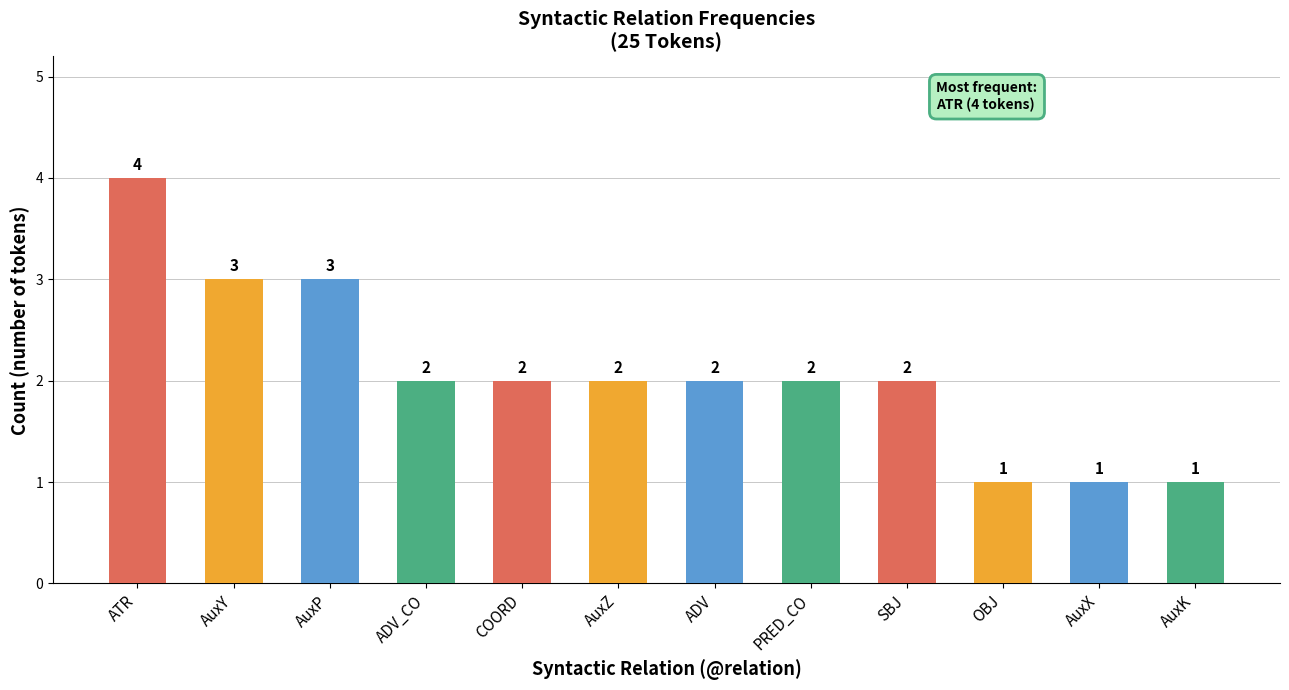

What is the change in value from AuxY to ADV_CO?

-1